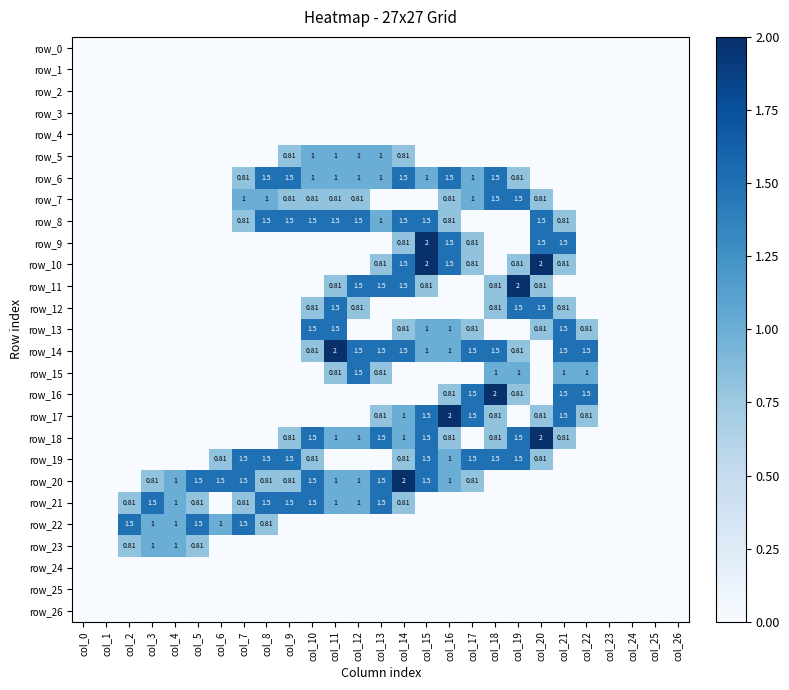

Is the value of row_26 at col_0 greater than the value of row_20 at col_13?

No